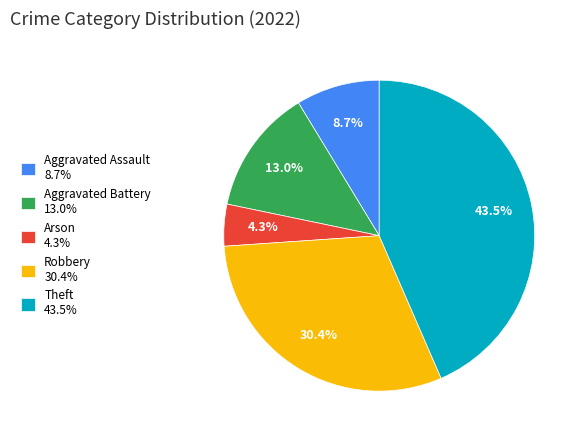

To the nearest percent, what is the difference between the Aggravated Battery and Aggravated Assault slice percentages?

4%